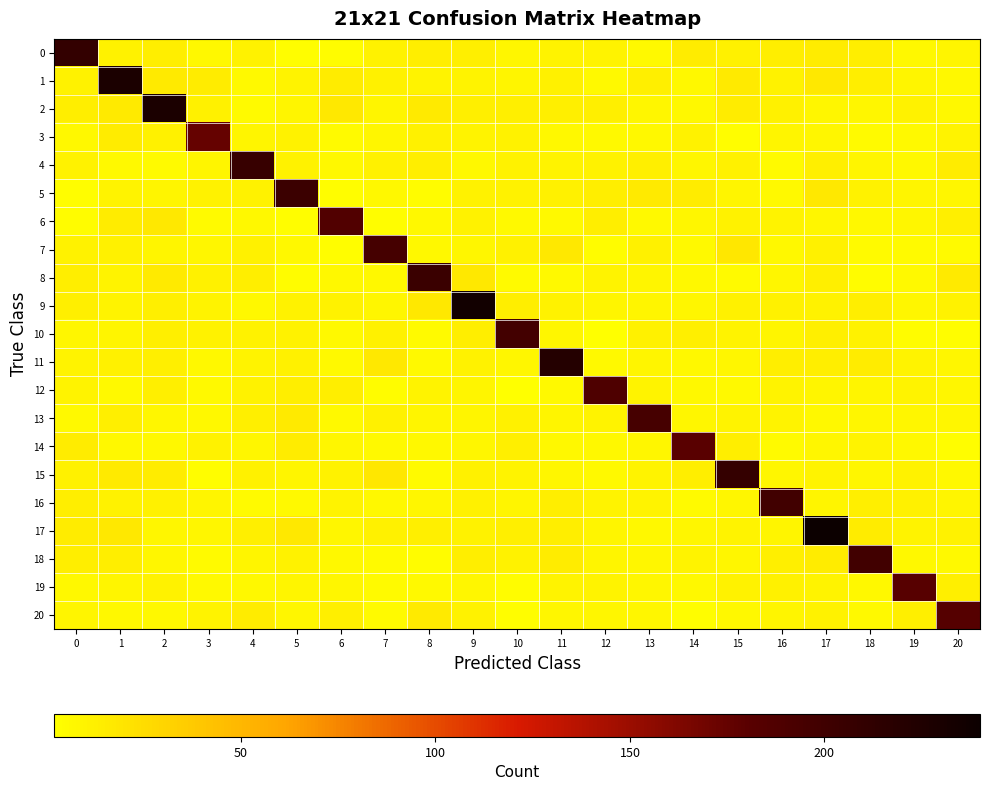

At 14, list the series in order from smallest to largest.

20, 16, 7, 1, 2, 8, 11, 12, 19, 4, 6, 9, 13, 17, 18, 3, 10, 15, 0, 5, 14